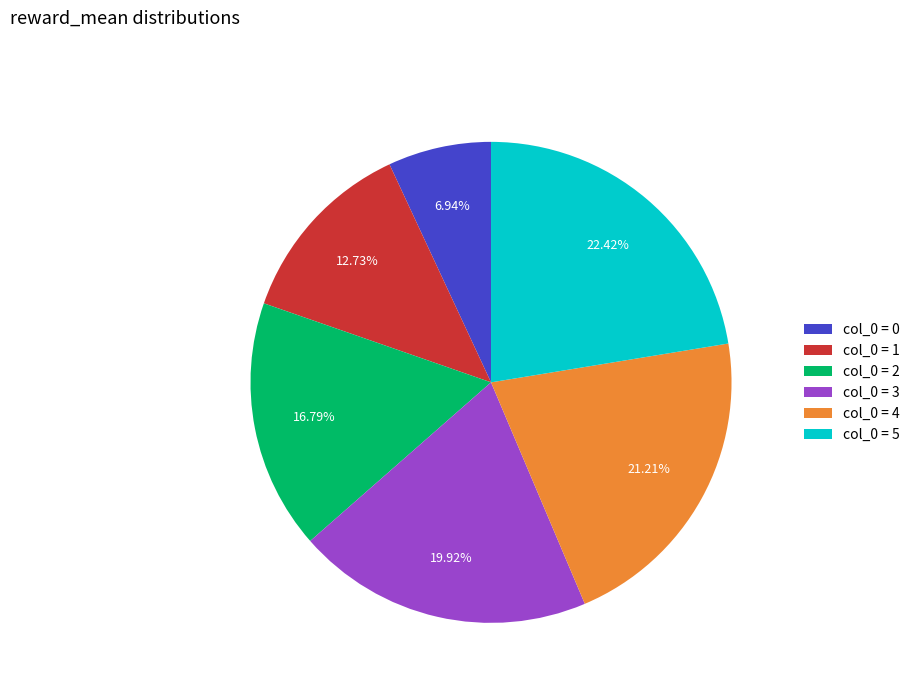

Rank the categories by value from lowest to highest.

col_0 = 0, col_0 = 1, col_0 = 2, col_0 = 3, col_0 = 4, col_0 = 5